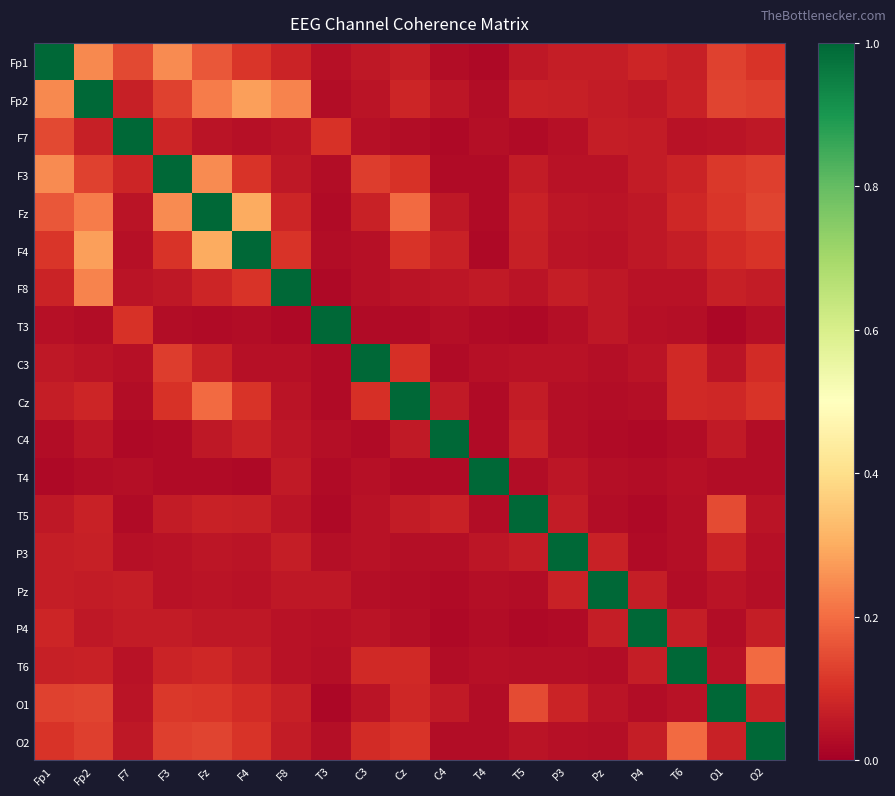

Which category has the lowest value across all series?

O1